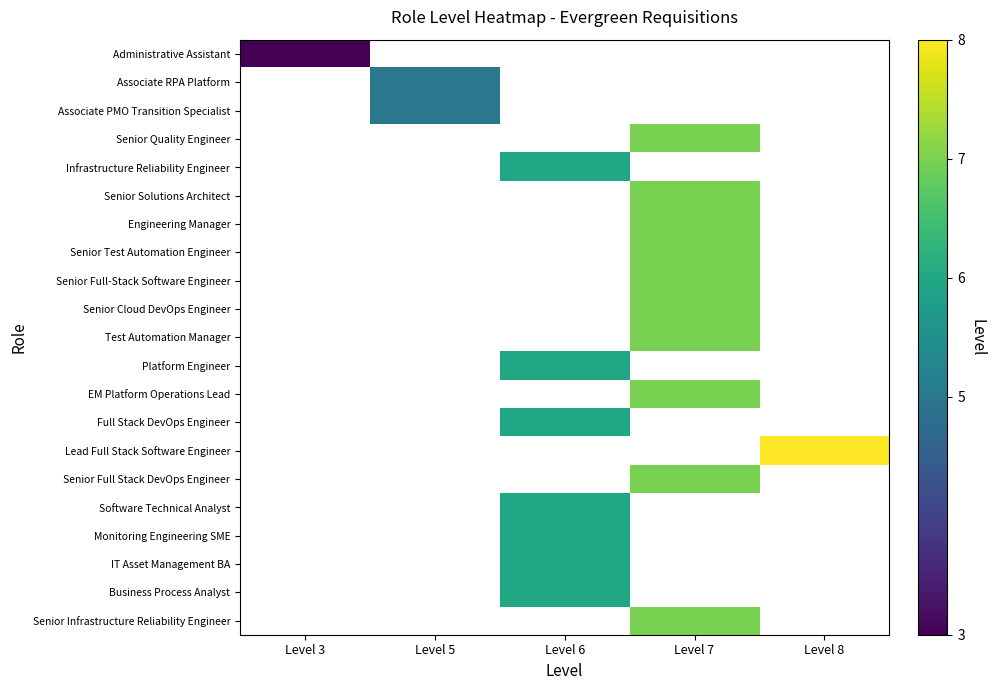

Which label corresponds to the smallest value in the chart?

Level 3